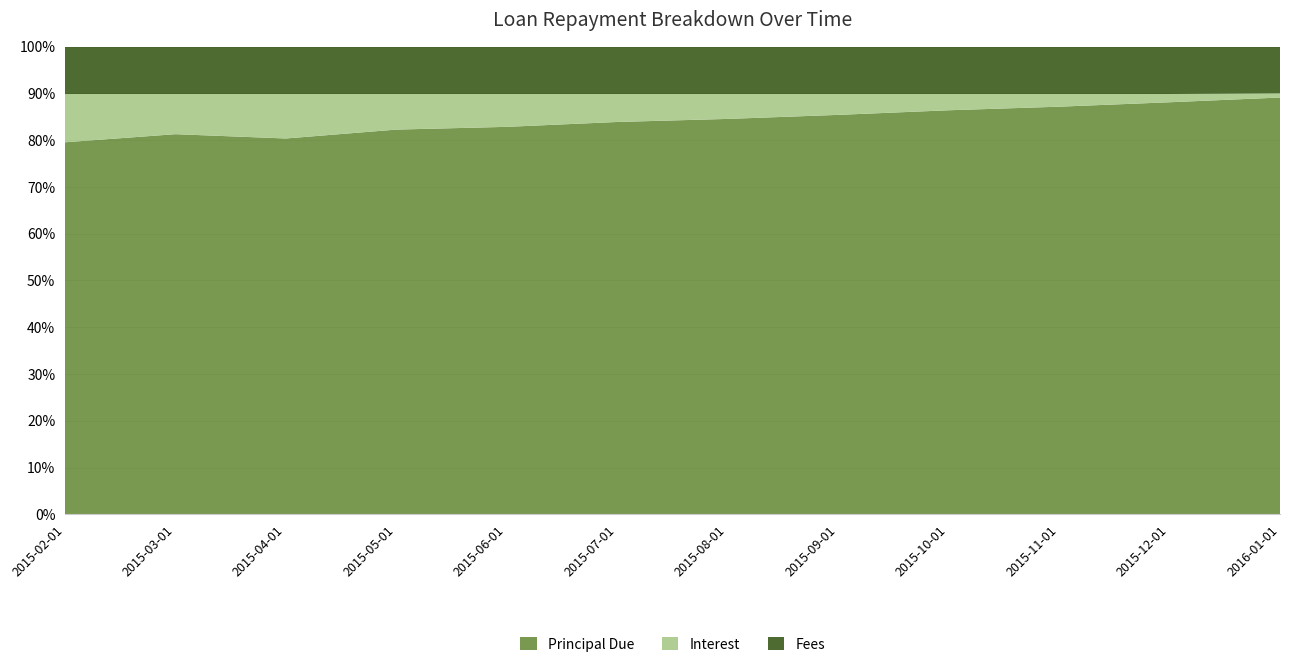

Reading left to right, what are all the values shown in this chart?

Principal Due: 785.8	802.9	793.8	812.6	818.4	828.7	835.1	843.7	853.4	861.0	870.3	894.4
Interest: 101.9	84.8	93.9	75.1	69.3	59.0	52.6	44.1	34.3	26.8	17.4	9.1
Fees: 100.0	100.0	100.0	100.0	100.0	100.0	100.0	100.0	100.0	100.0	100.0	100.0